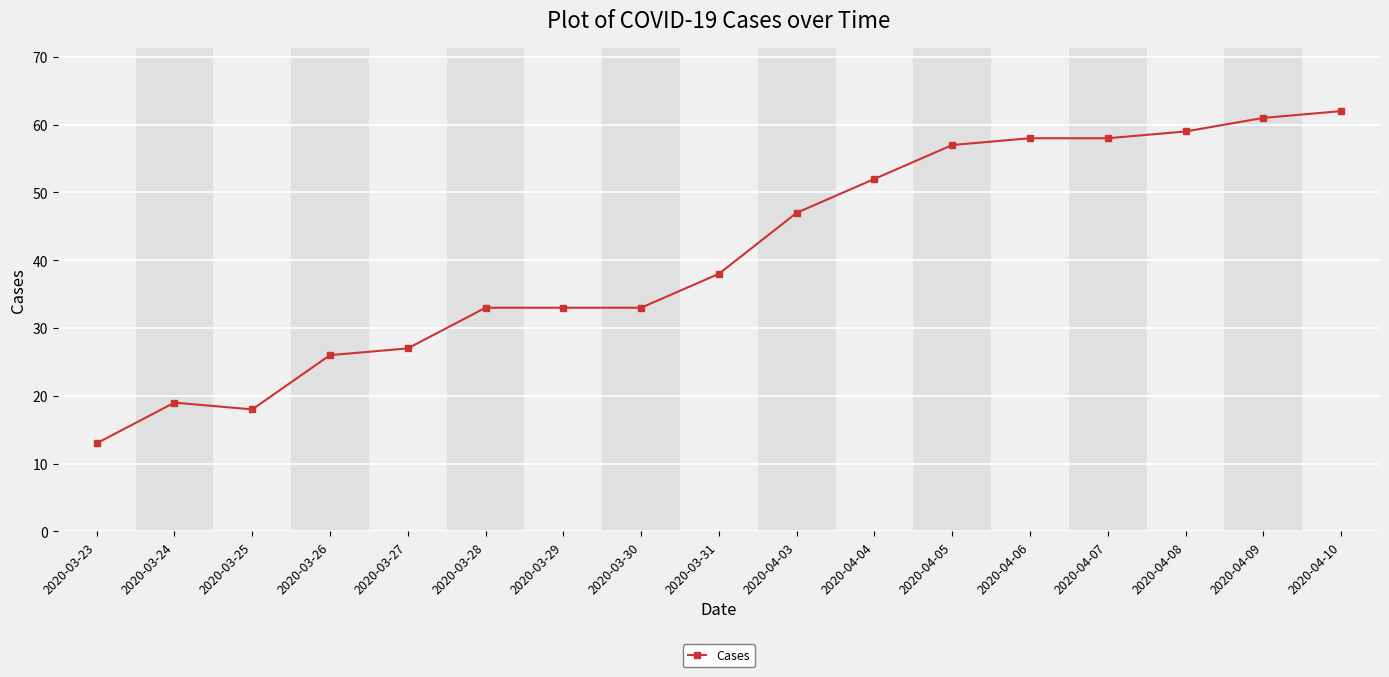

True or false: there are more than 0 points higher than both neighbors.

True